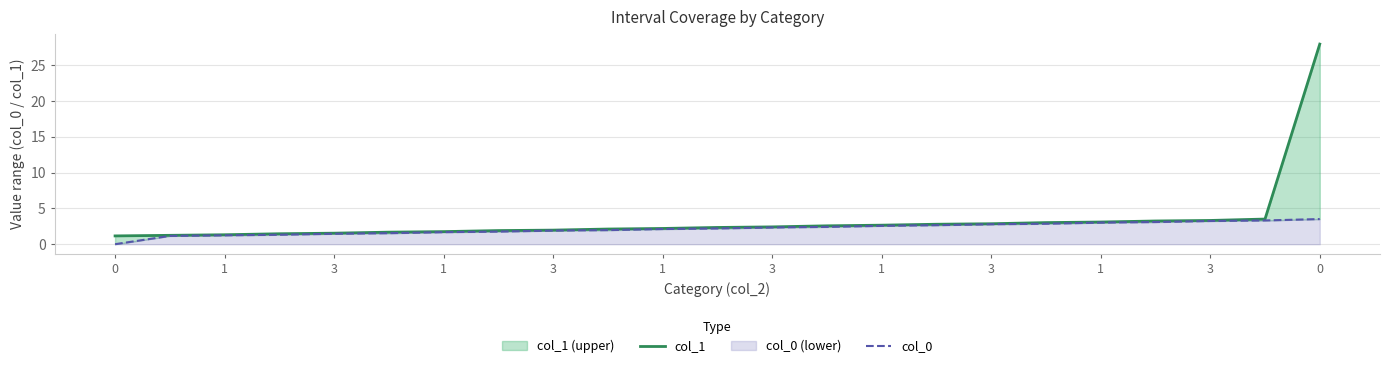

True or false: col_1 has more than 0 interior local peaks.

False